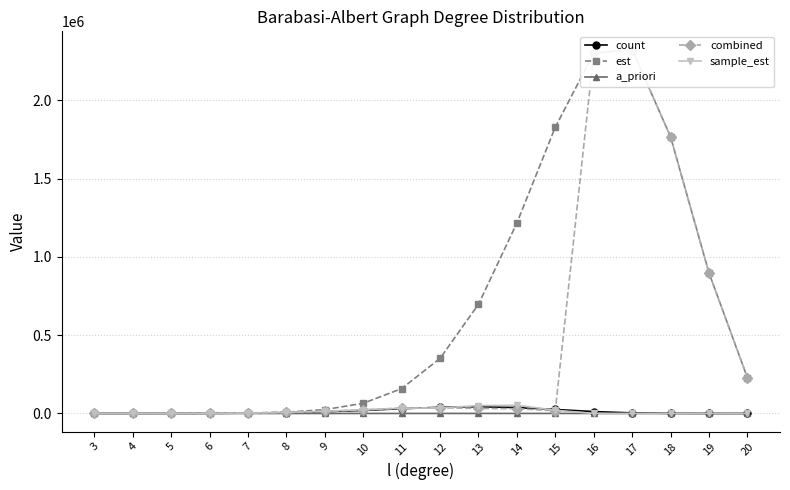

What is the value of the a_priori point at the 17th from the left?

14.2